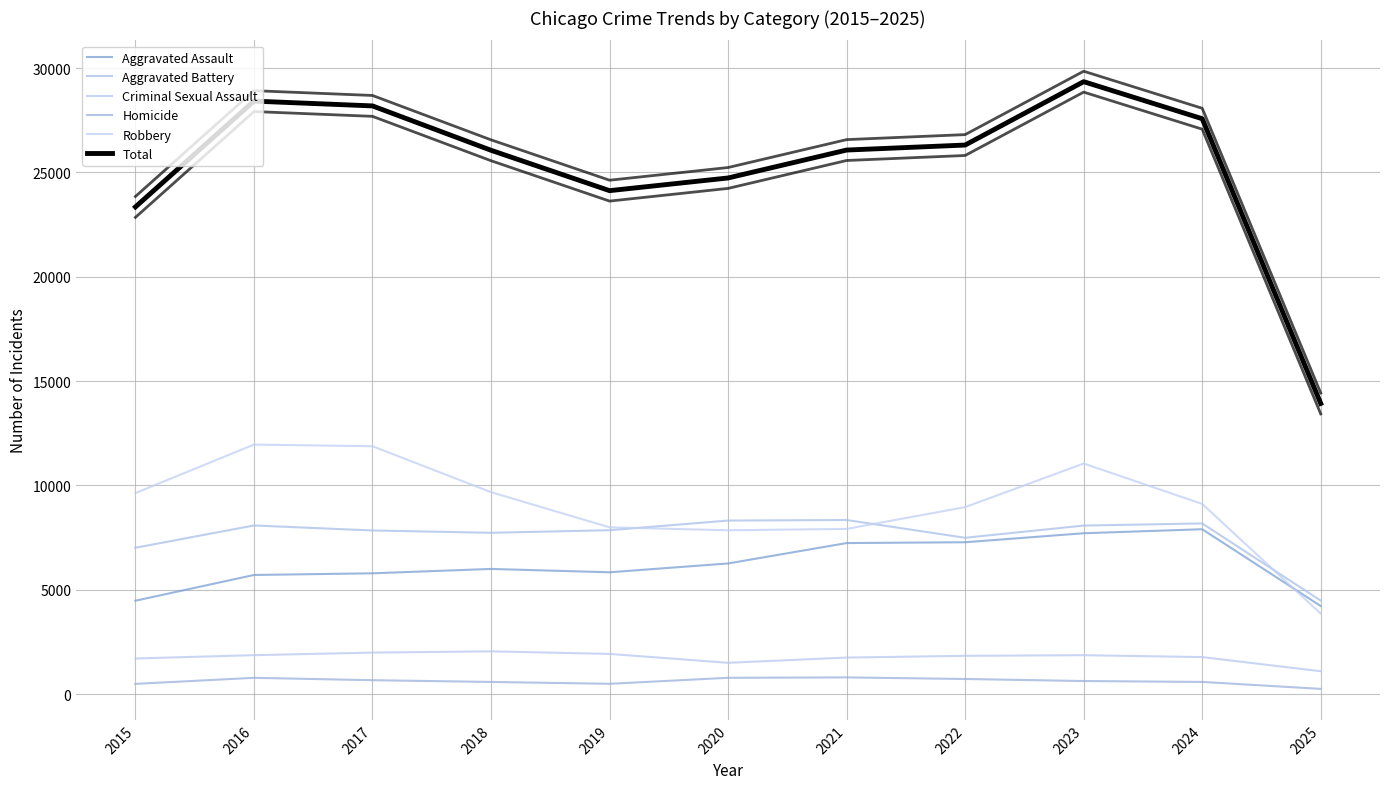

What is the total value across all series at 2017?

56370